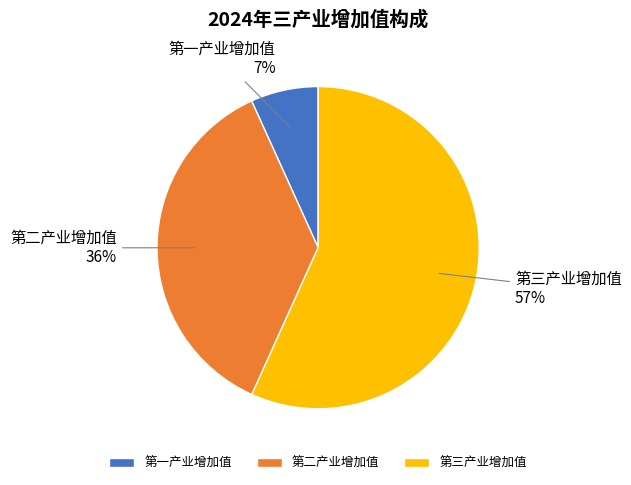

How many slices are in this pie chart?

3